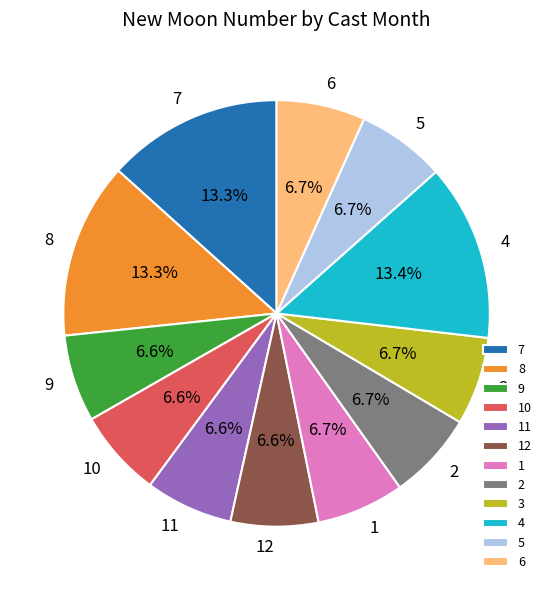

How much of the chart is everything except 8?

86.7%